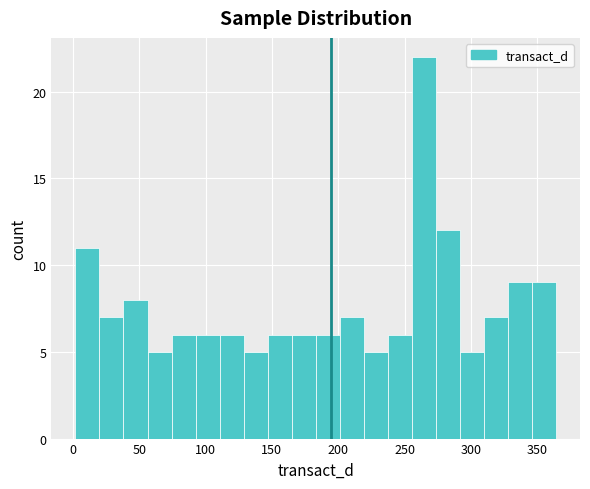

Read against the x-axis, roughly where is the centre of the tallest bar?

265